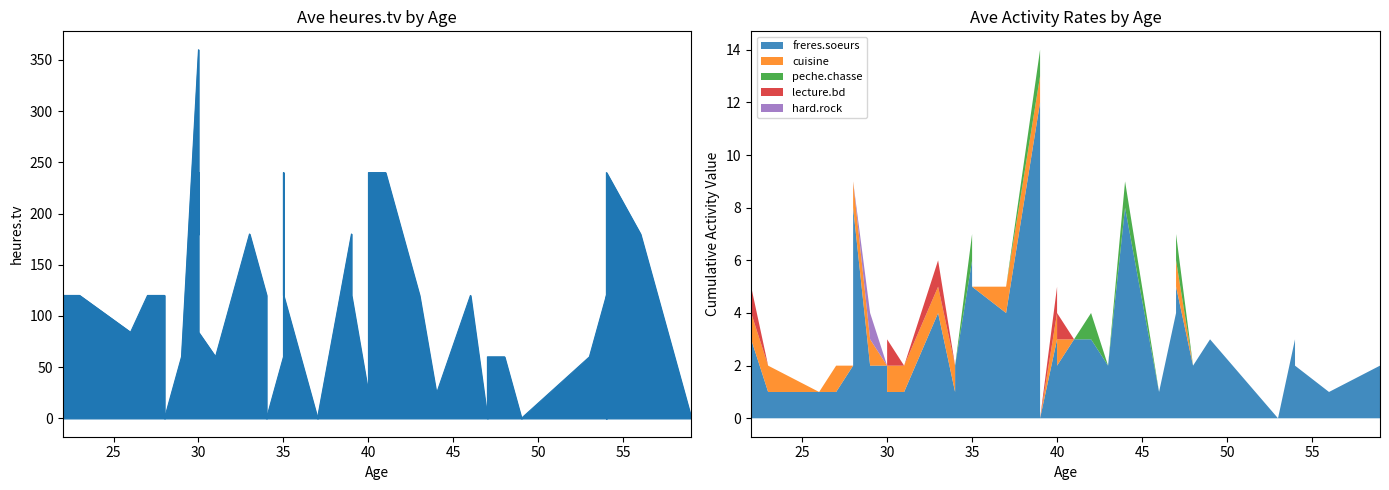

Rank the series by their maximum value, from lowest to highest.

cuisine, peche.chasse, lecture.bd, hard.rock, freres.soeurs, heures.tv